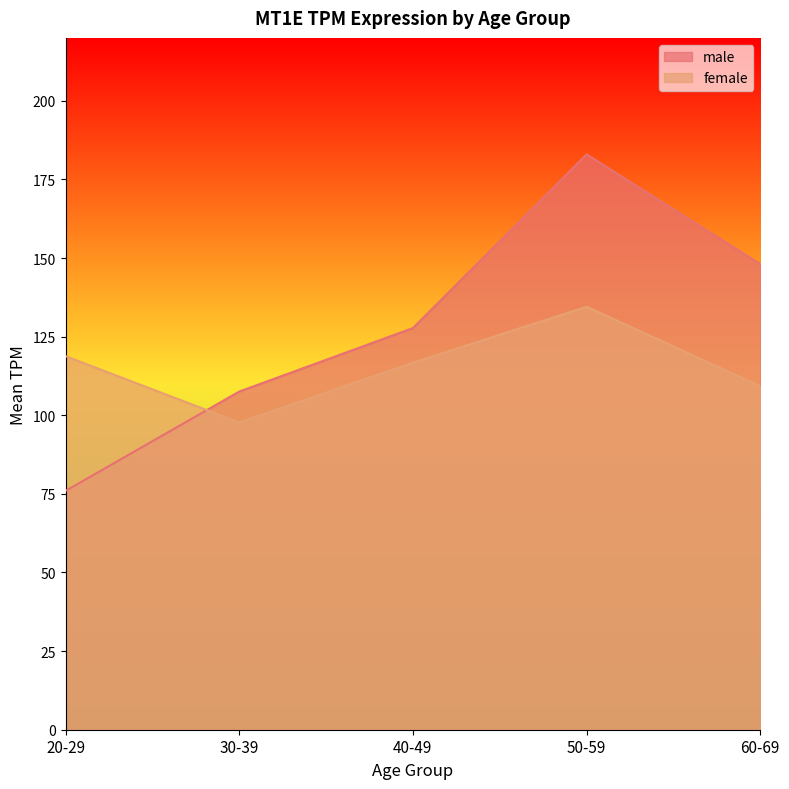

The value of male at 40-49 is 74.7. True or false?

False